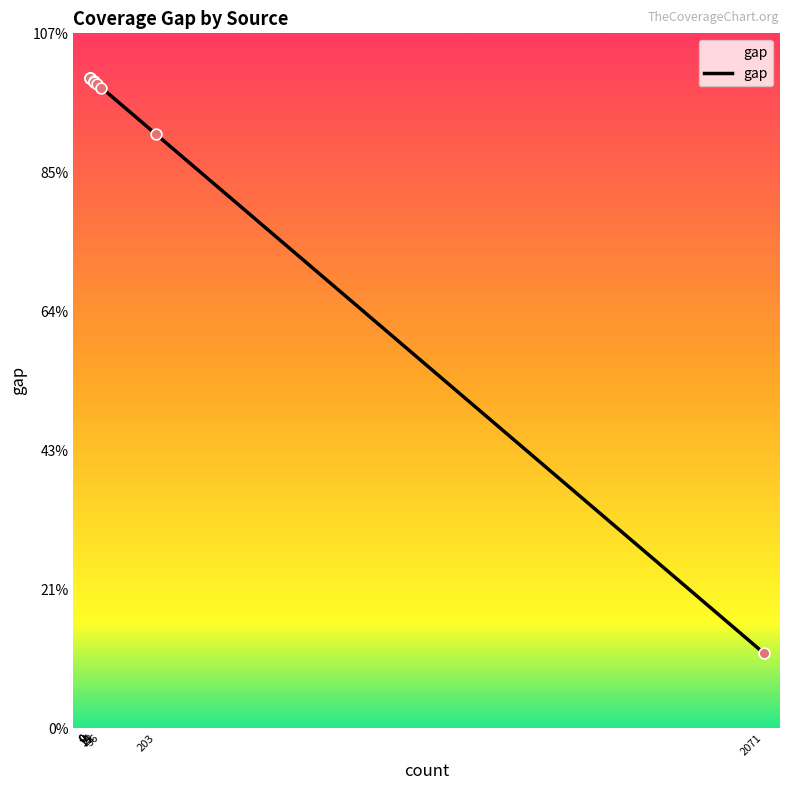

Which has a higher value, Worldcat or BabelNet?

BabelNet